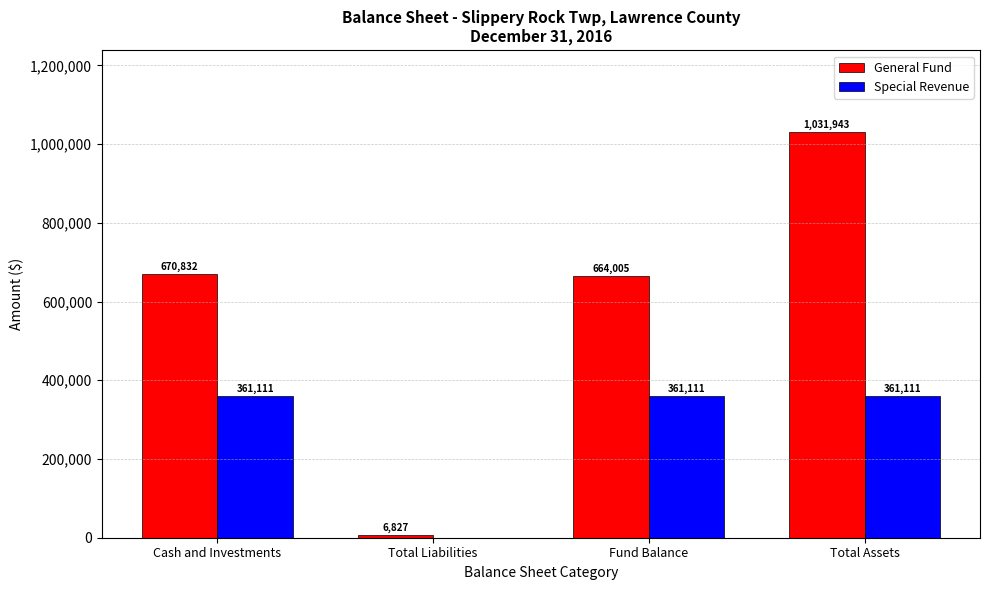

Count the number of data series in this chart.

2